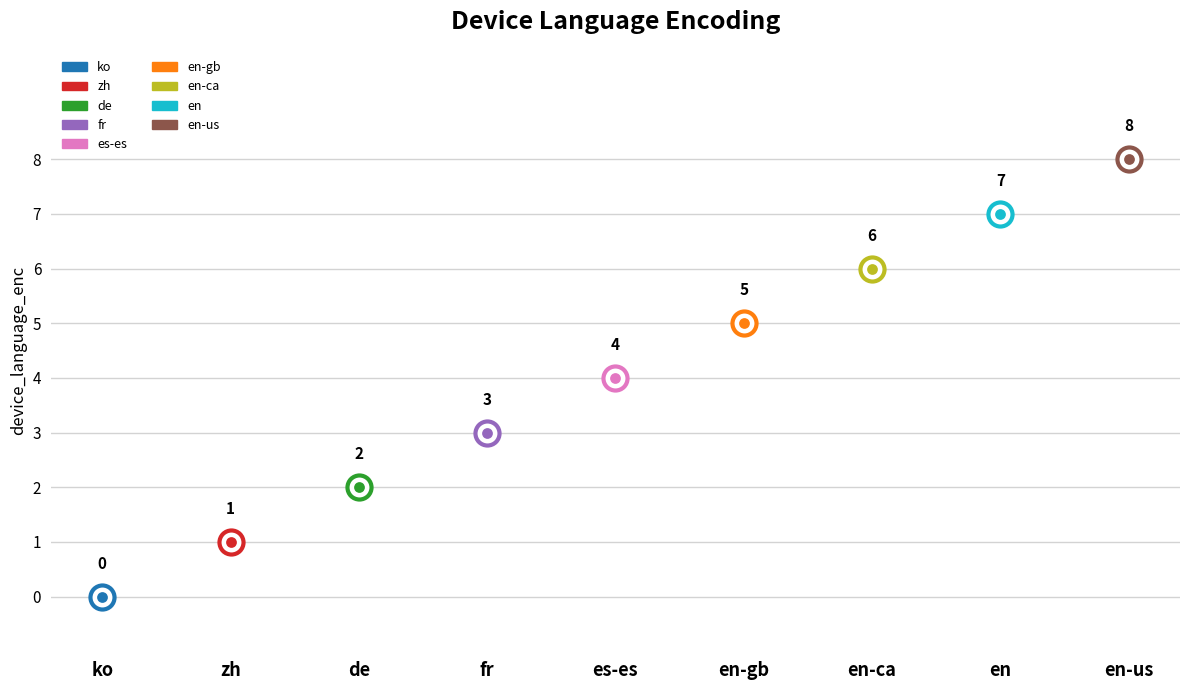

Approximately how many times larger is the value at en-ca compared to es-es?

1.5